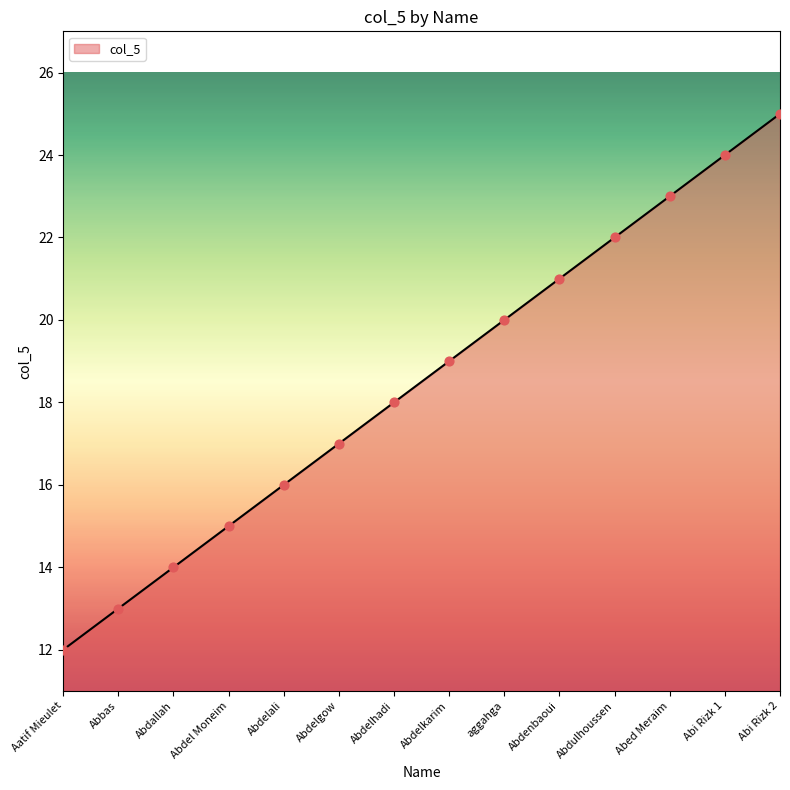

Between Abdelali and Abdenbaoui, which is larger?

Abdenbaoui